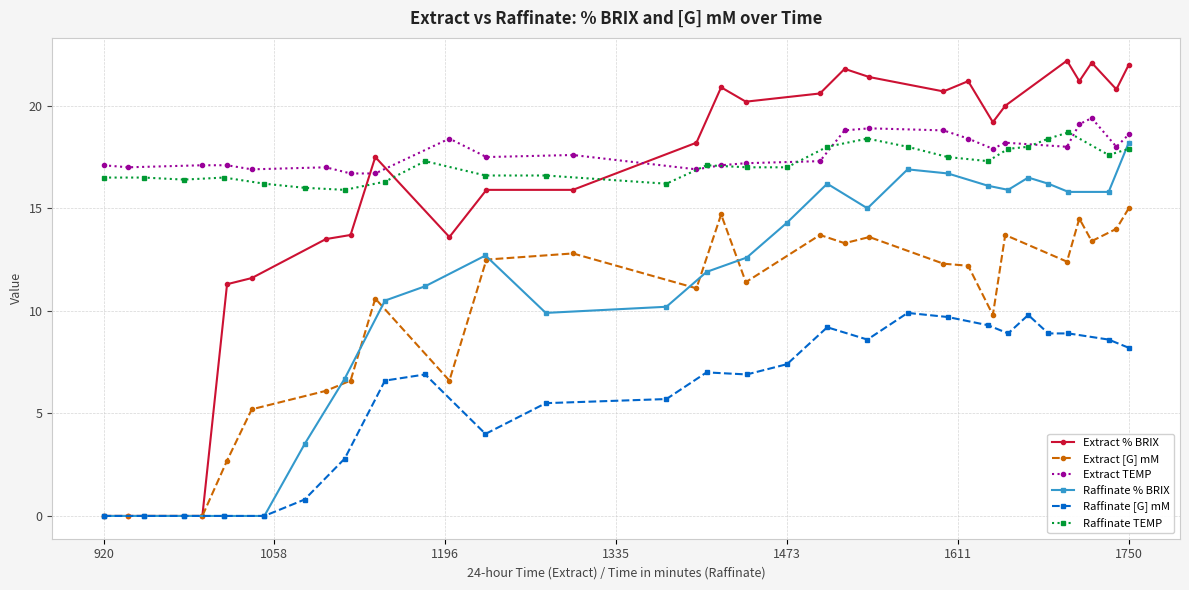

What is the difference between the maximum and minimum values in the Raffinate % BRIX series?

18.2